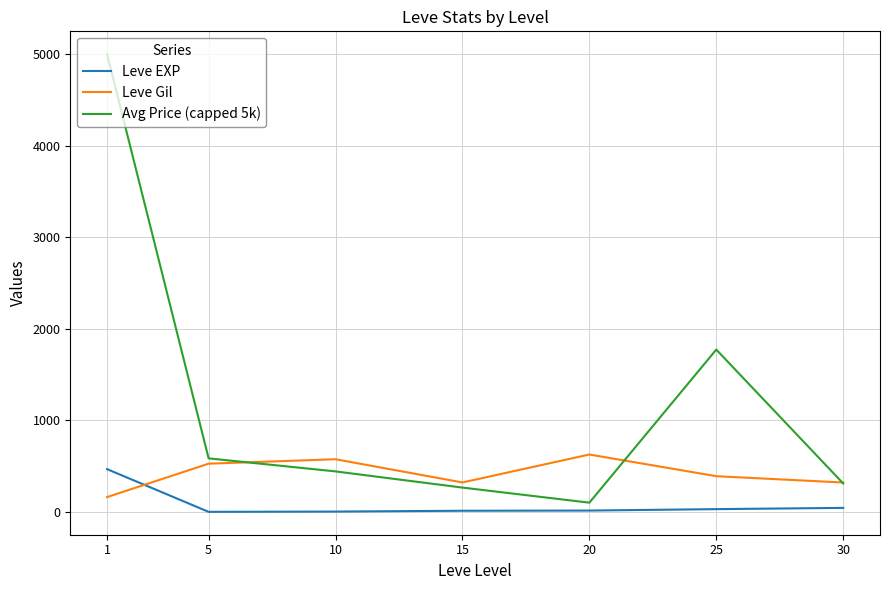

True or false: Leve Gil has a value of 323.3 at 15.

True